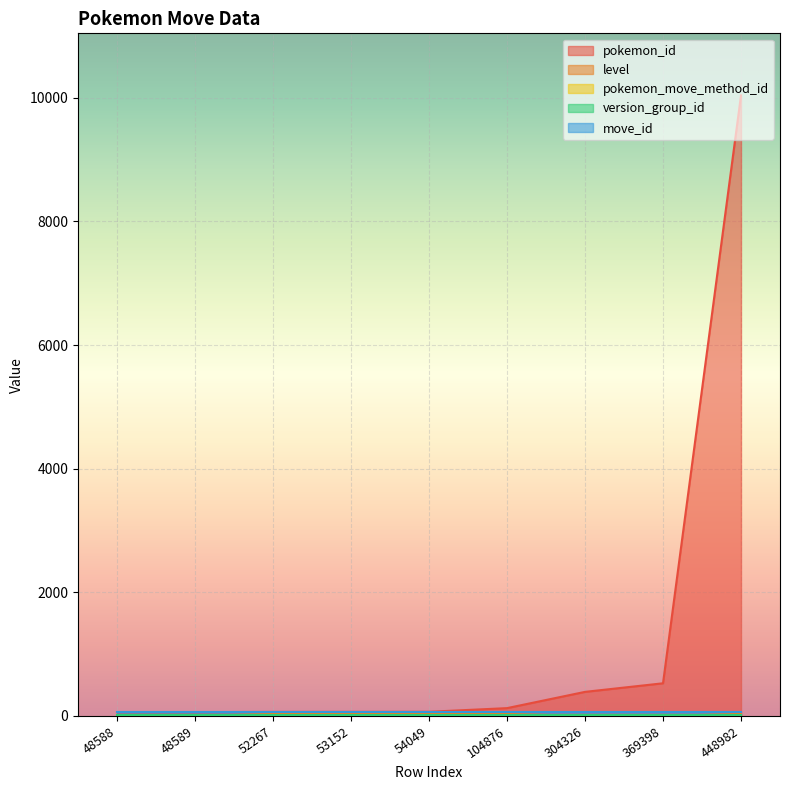

True or false: pokemon_id and pokemon_move_method_id intersect in this chart.

False